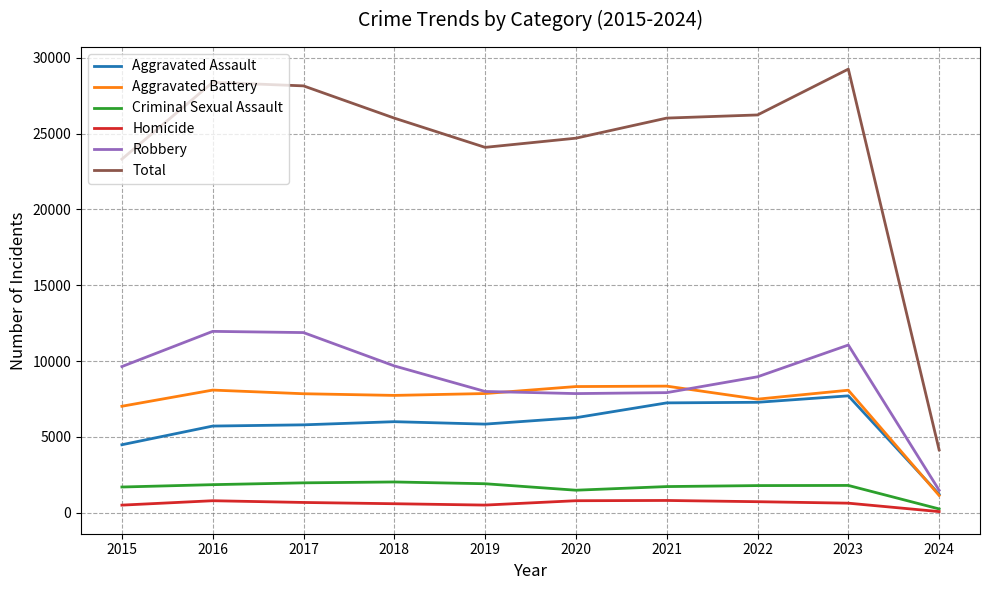

True or false: Aggravated Battery and Criminal Sexual Assault intersect in this chart.

False